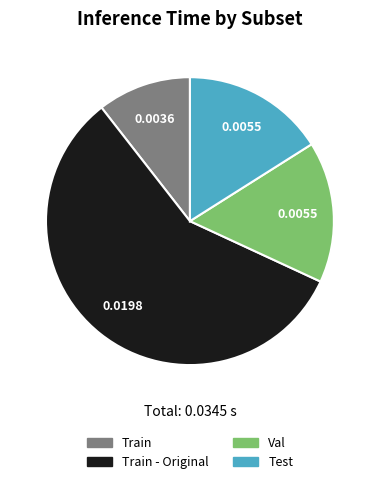

Is there a majority slice in this chart?

Yes